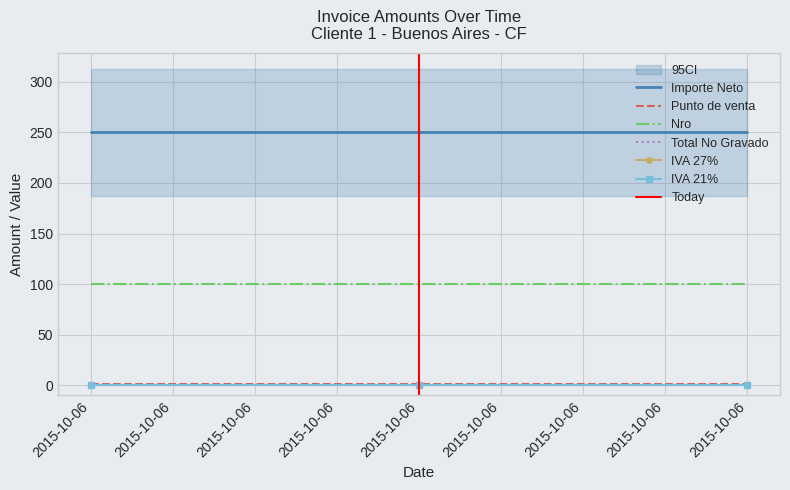

What is the value of the Punto de venta point at the 2nd from the left?

1